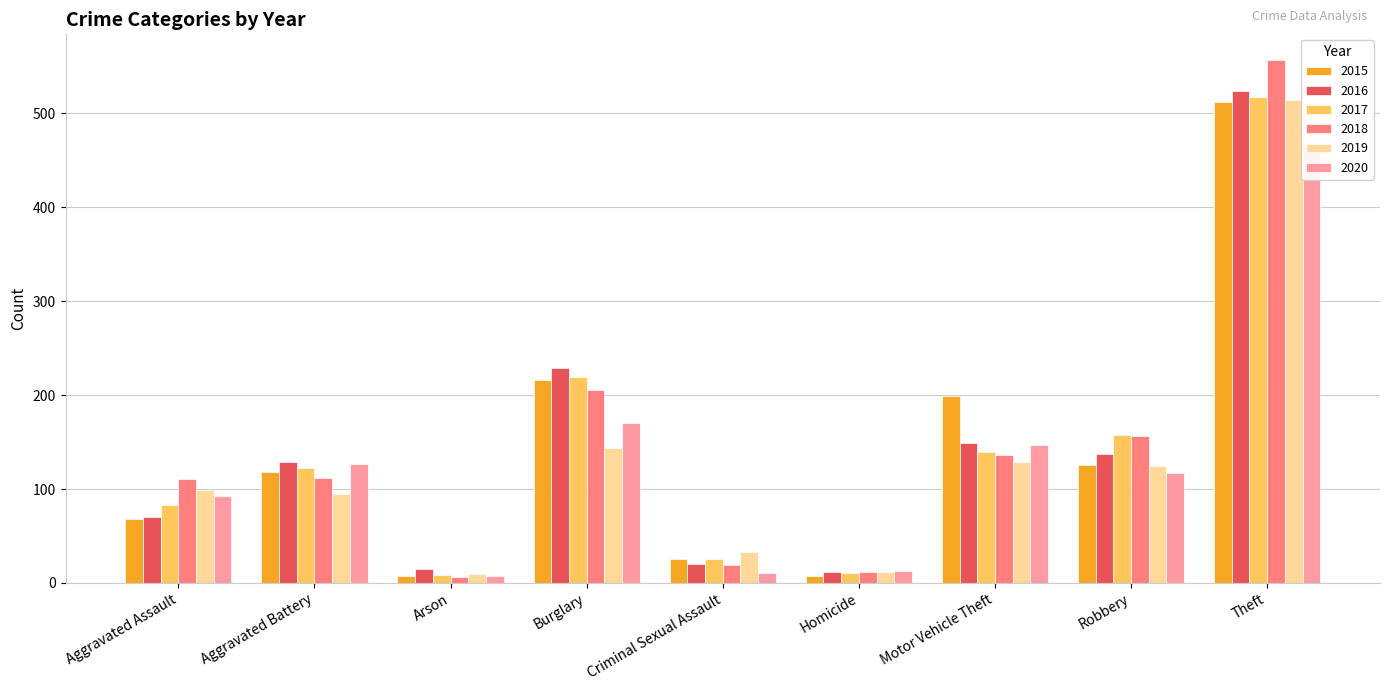

List the series in order of their peak value, lowest first.

2020, 2015, 2019, 2017, 2016, 2018